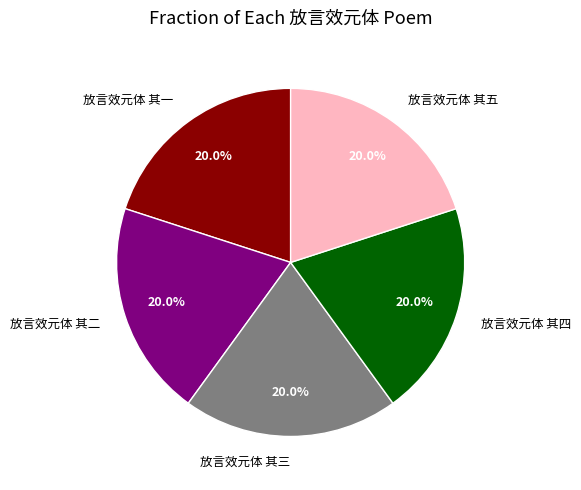

Is there a majority slice in this chart?

No